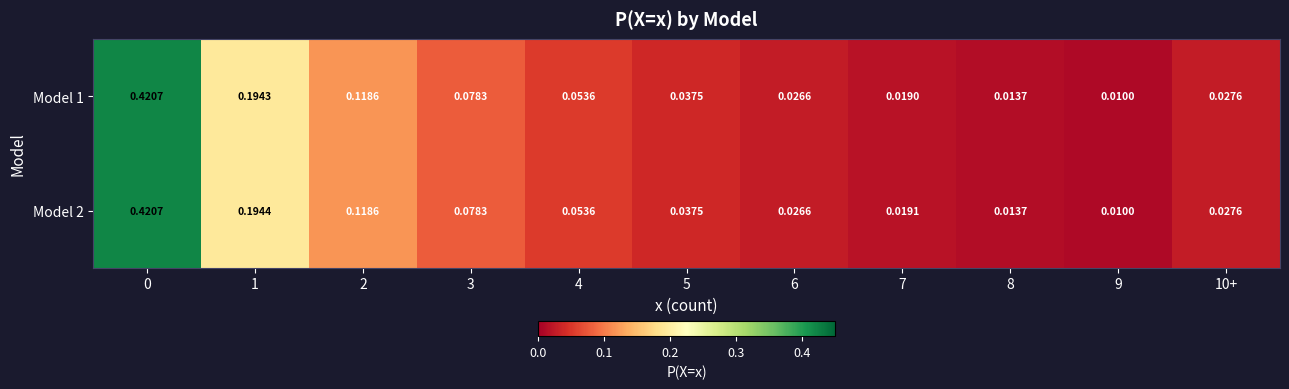

Reading right to left, what are all the values shown in this chart?

Model 1: 10+=0.0	9=0.0	8=0.0	7=0.0	6=0.0	5=0.0	4=0.1	3=0.1	2=0.1	1=0.2	0=0.4
Model 2: 10+=0.0	9=0.0	8=0.0	7=0.0	6=0.0	5=0.0	4=0.1	3=0.1	2=0.1	1=0.2	0=0.4